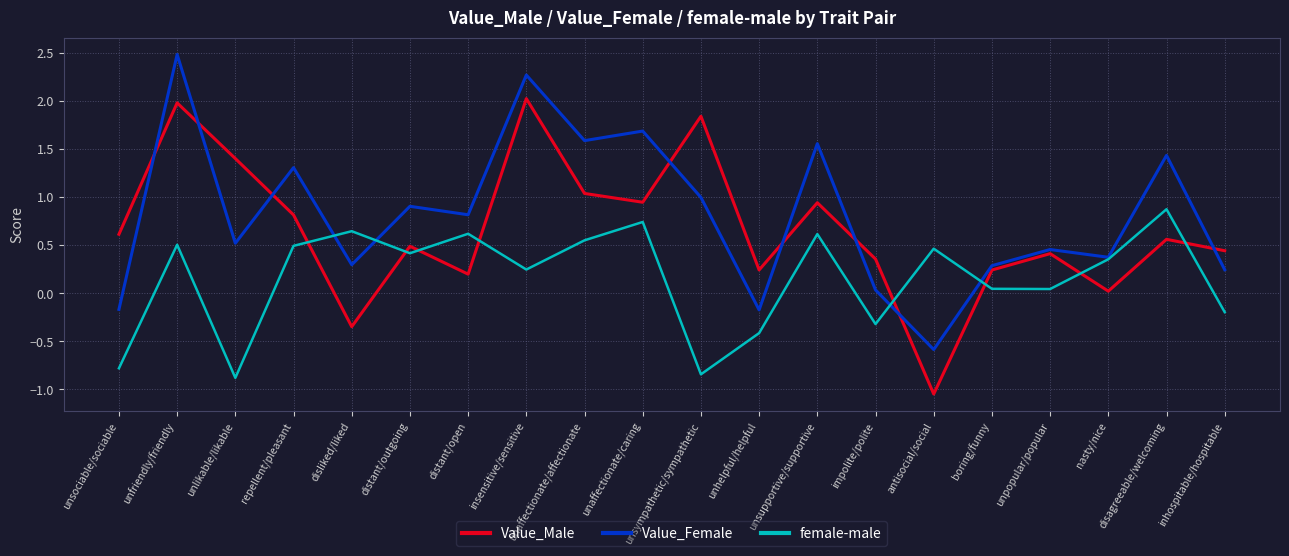

List the series in order of their peak value, highest first.

Value_Female, Value_Male, female-male